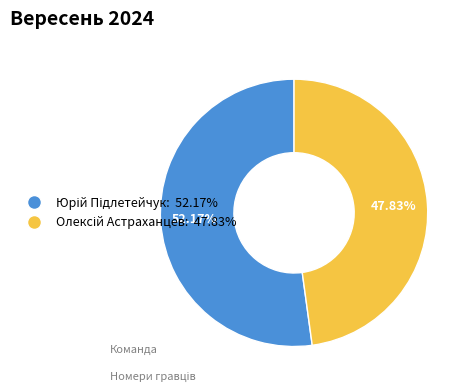

Does any single category account for the majority?

Yes